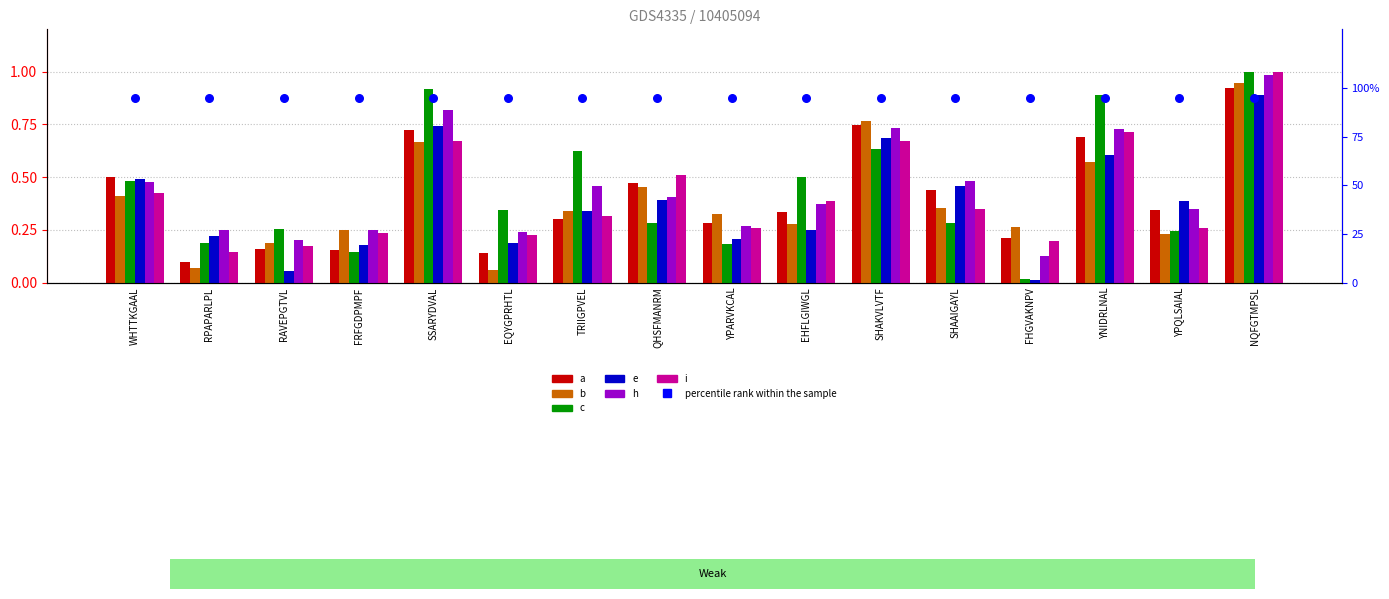

Is the value of a at SHAAIGAYL greater than the value of i at WHTTKGAAL?

Yes